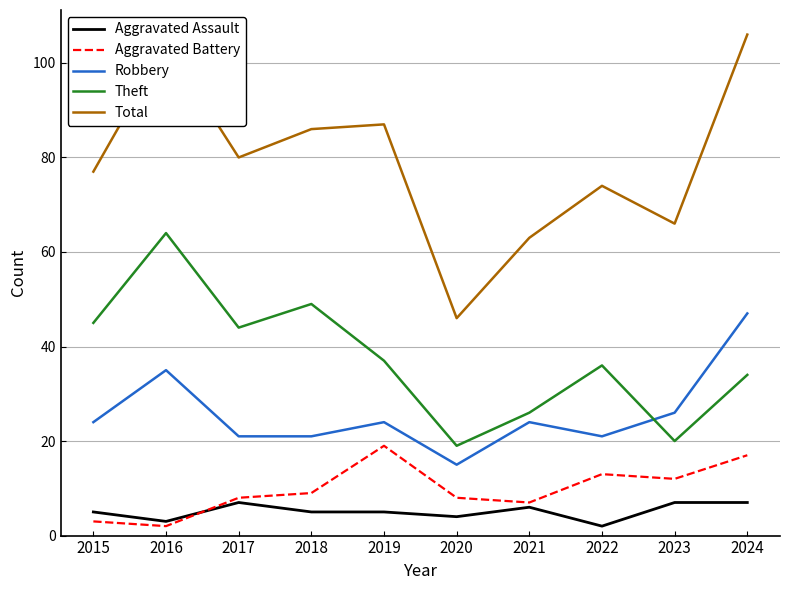

Which series has the largest total across all categories?

Total